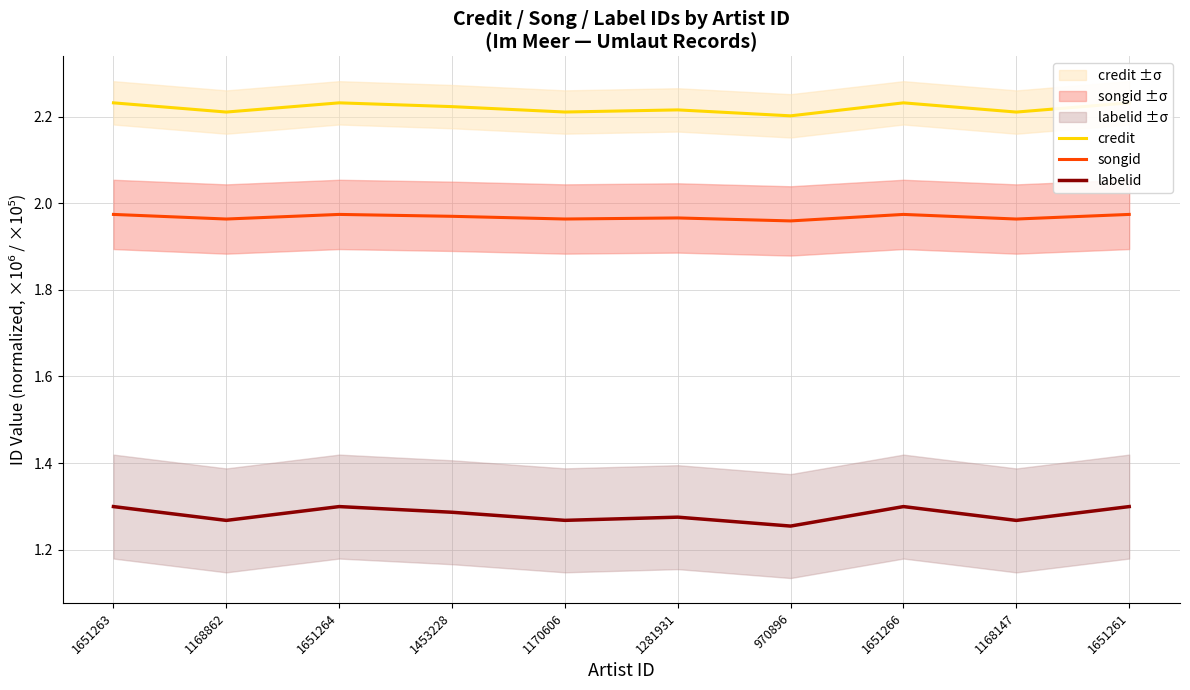

Does the chart have visible grid lines?

Yes